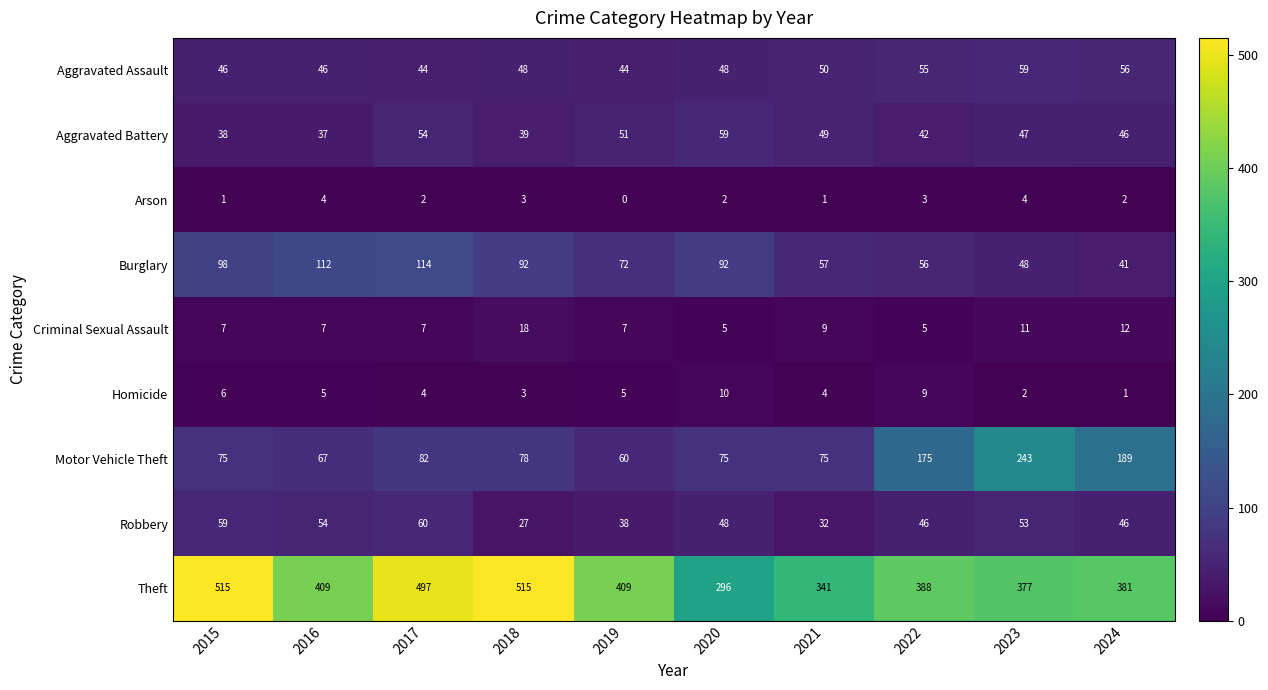

Is the value of Robbery at 2022 greater than the value of Motor Vehicle Theft at 2021?

No